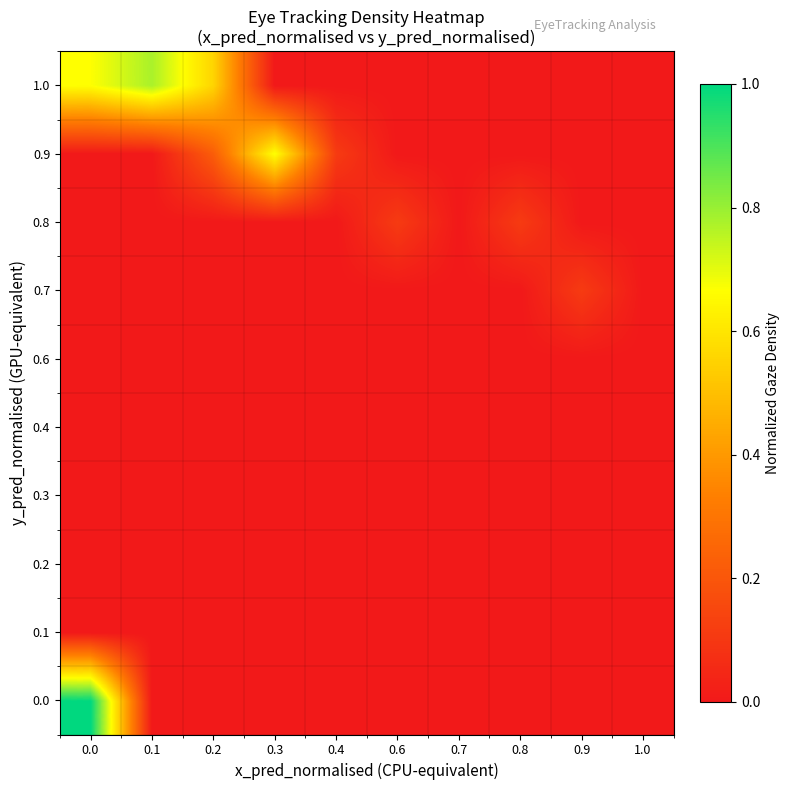

Reading left to right, transcribe all the data shown in this chart.

0.0: 0.0=1.0	0.1=0.0	0.2=0.0	0.3=0.0	0.4=0.0	0.6=0.0	0.7=0.0	0.8=0.0	0.9=0.0	1.0=0.0
0.1: 0.0=0.0	0.1=0.0	0.2=0.0	0.3=0.0	0.4=0.0	0.6=0.0	0.7=0.0	0.8=0.0	0.9=0.0	1.0=0.0
0.2: 0.0=0.0	0.1=0.0	0.2=0.0	0.3=0.0	0.4=0.0	0.6=0.0	0.7=0.0	0.8=0.0	0.9=0.0	1.0=0.0
0.3: 0.0=0.0	0.1=0.0	0.2=0.0	0.3=0.0	0.4=0.0	0.6=0.0	0.7=0.0	0.8=0.0	0.9=0.0	1.0=0.0
0.4: 0.0=0.0	0.1=0.0	0.2=0.0	0.3=0.0	0.4=0.0	0.6=0.0	0.7=0.0	0.8=0.0	0.9=0.0	1.0=0.0
0.6: 0.0=0.0	0.1=0.0	0.2=0.0	0.3=0.0	0.4=0.0	0.6=0.0	0.7=0.0	0.8=0.0	0.9=0.0	1.0=0.0
0.7: 0.0=0.0	0.1=0.0	0.2=0.0	0.3=0.0	0.4=0.0	0.6=0.0	0.7=0.0	0.8=0.0	0.9=0.1	1.0=0.0
0.8: 0.0=0.0	0.1=0.0	0.2=0.0	0.3=0.0	0.4=0.0	0.6=0.1	0.7=0.0	0.8=0.1	0.9=0.0	1.0=0.0
0.9: 0.0=0.0	0.1=0.0	0.2=0.2	0.3=0.7	0.4=0.1	0.6=0.0	0.7=0.0	0.8=0.0	0.9=0.0	1.0=0.0
1.0: 0.0=0.7	0.1=0.8	0.2=0.6	0.3=0.0	0.4=0.0	0.6=0.0	0.7=0.0	0.8=0.0	0.9=0.0	1.0=0.0